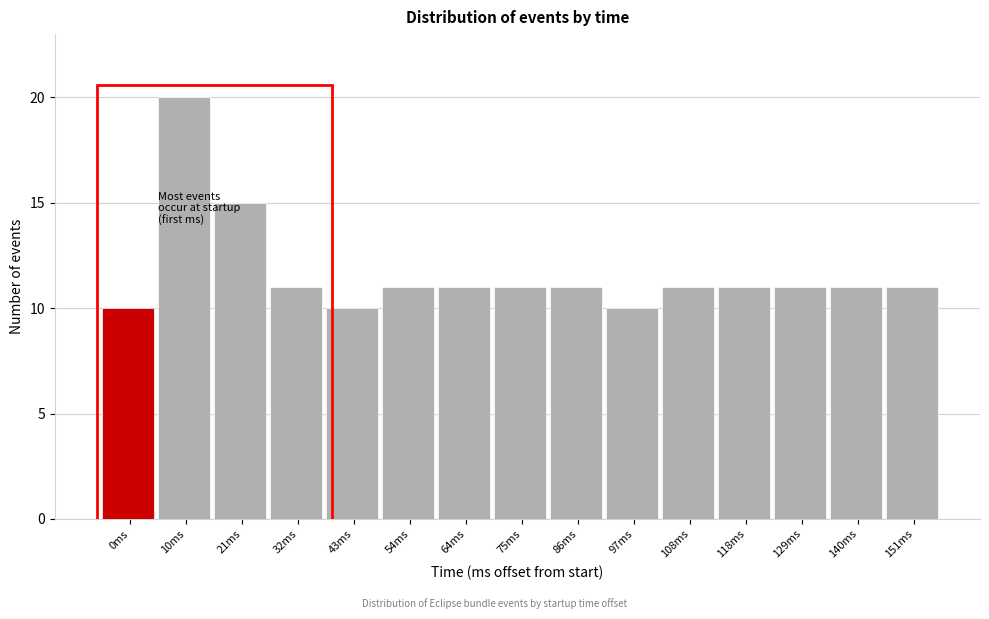

Reading left to right, transcribe all the data shown in this chart.

0ms=10	10ms=20	21ms=15	32ms=11	43ms=10	54ms=11	64ms=11	75ms=11	86ms=11	97ms=10	108ms=11	118ms=11	129ms=11	140ms=11	151ms=11